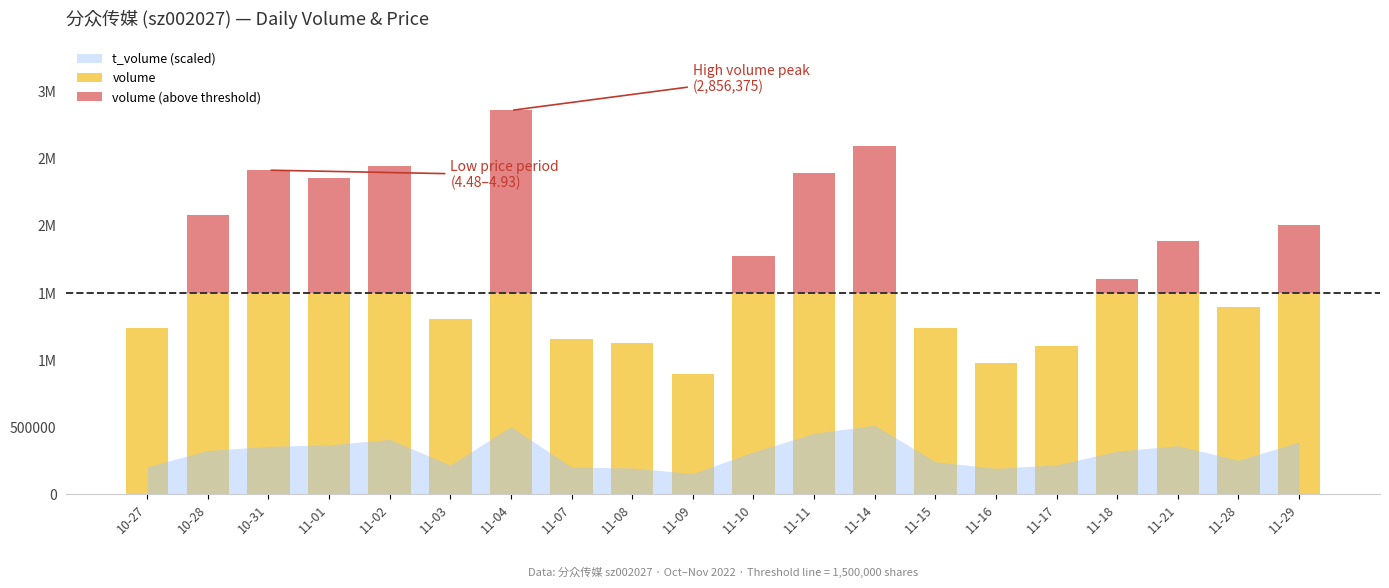

True or false: volume has a value of 1500000 at 11-02.

True